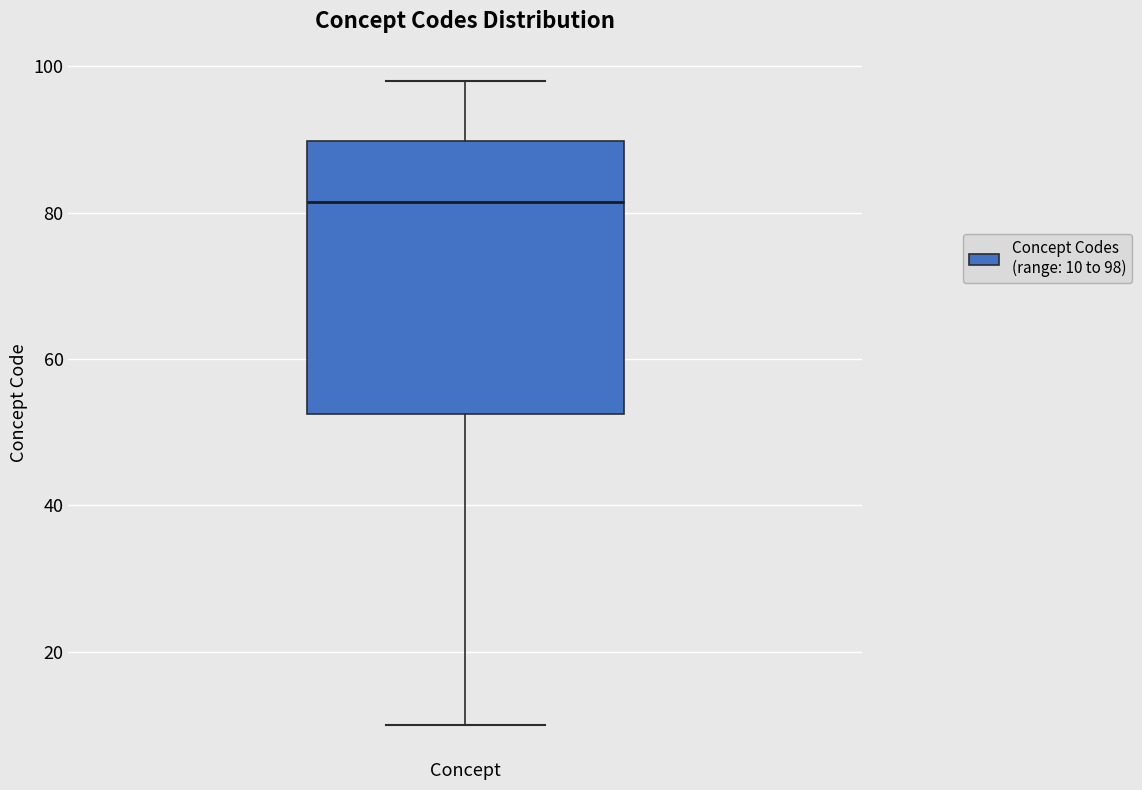

Where does the upper whisker of the box for Concept end on the y-axis? The values are not printed on the chart, so give them approximately, as read against the axis.

98